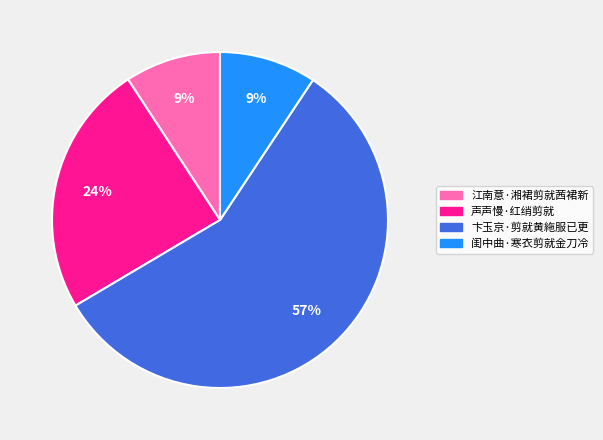

To the nearest percent, what is the average slice percentage?

25%